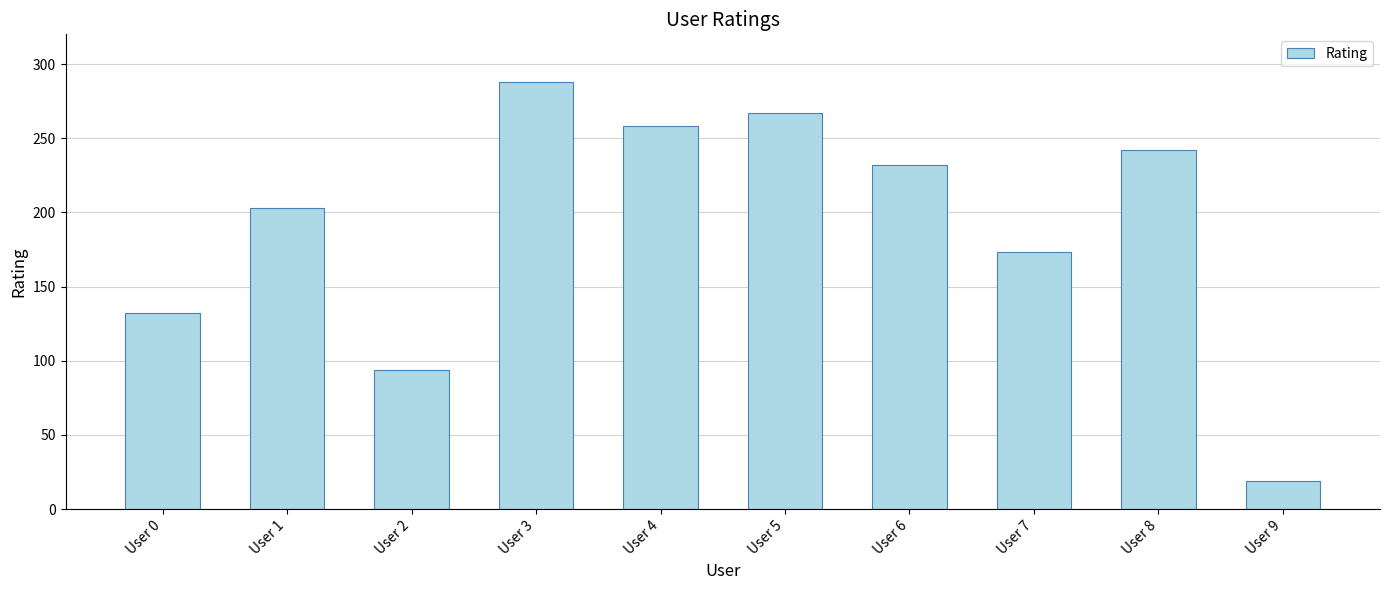

Reading right to left, extract all data points from this chart.

19	242	173	232	267	258	288	94	203	132